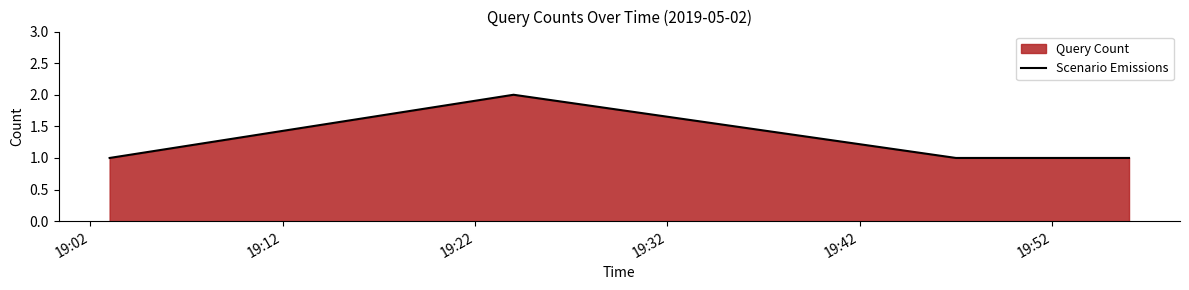

How many lines are shown in the chart?

1